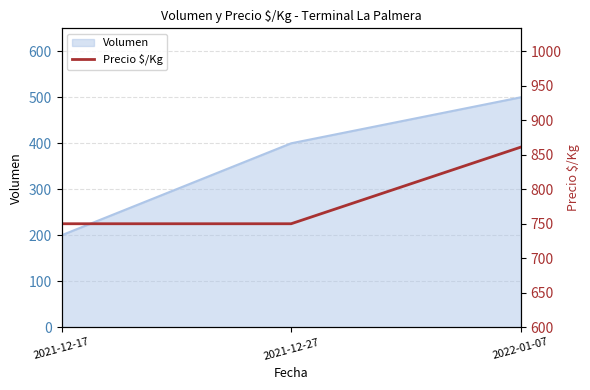

Between 2021-12-17 and 2022-01-07, which is larger?

2022-01-07